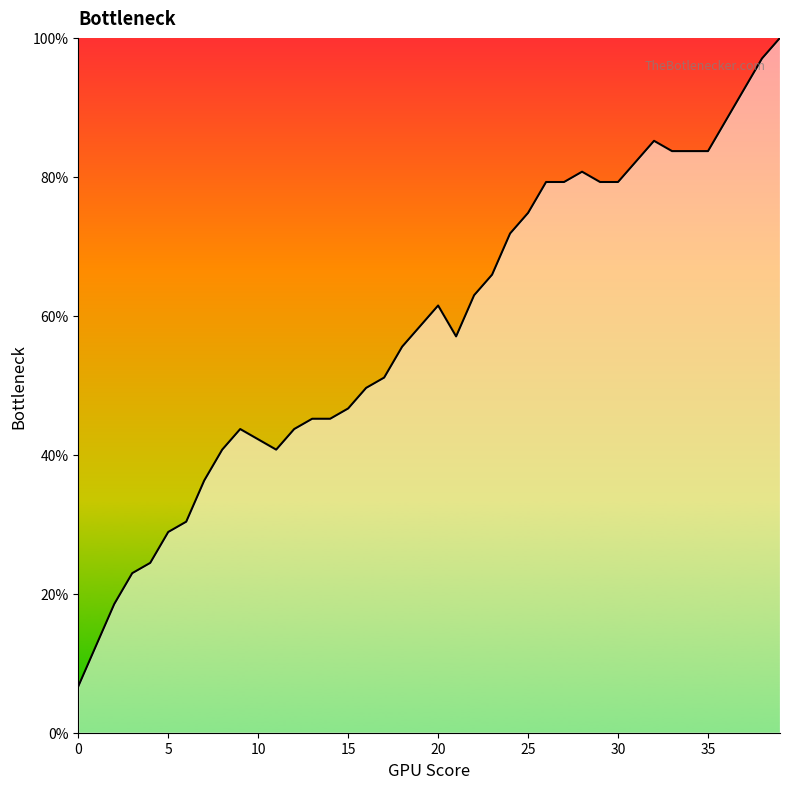

What is the difference between the maximum and minimum values?

93.3